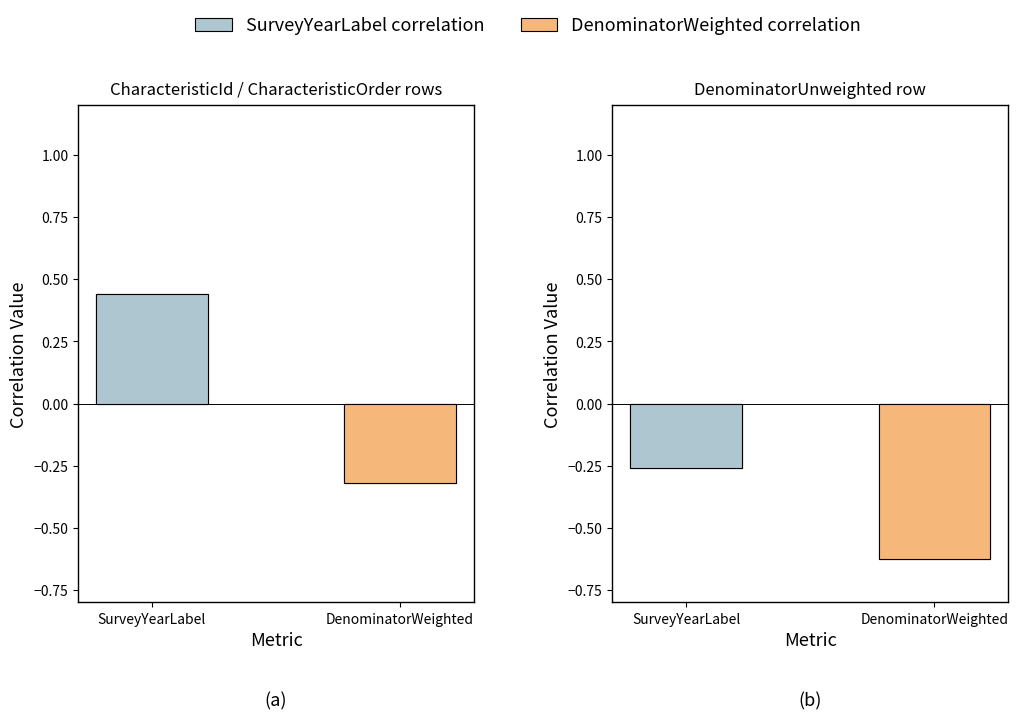

Is it true that SurveyYearLabel equals -0.4 at DenominatorUnweighted?

False